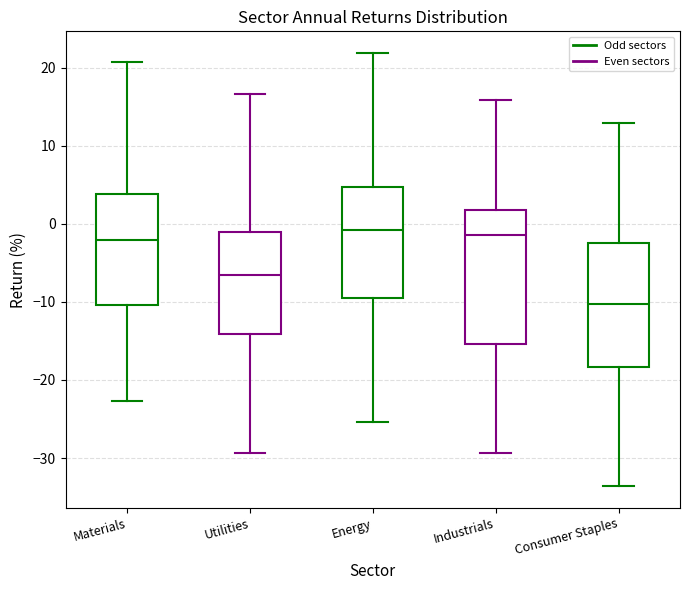

Where does the upper whisker of the box for Materials end on the y-axis? The values are not printed on the chart, so give them approximately, as read against the axis.

21